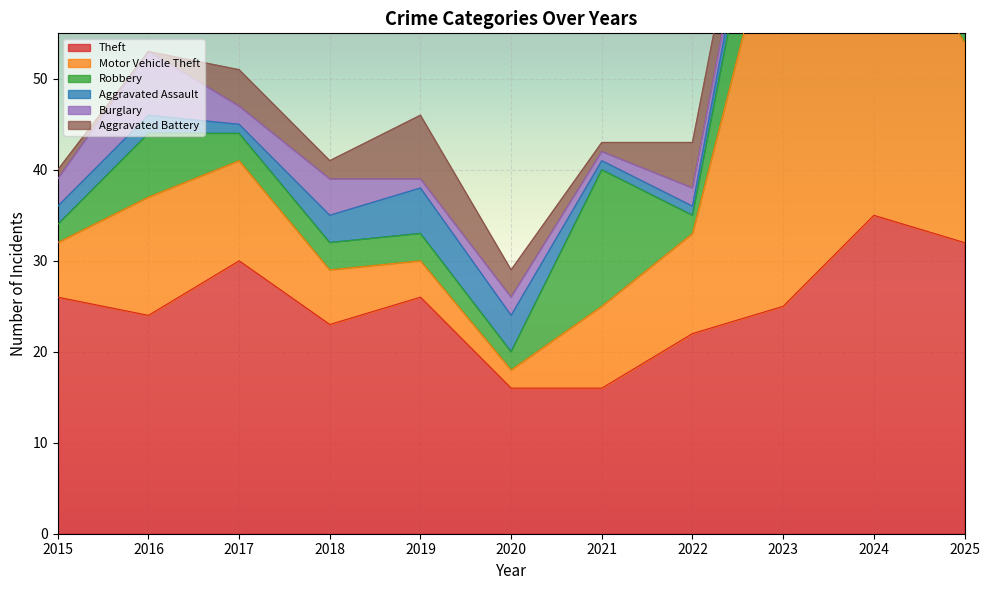

True or false: Aggravated Battery and Robbery cross at least once.

True